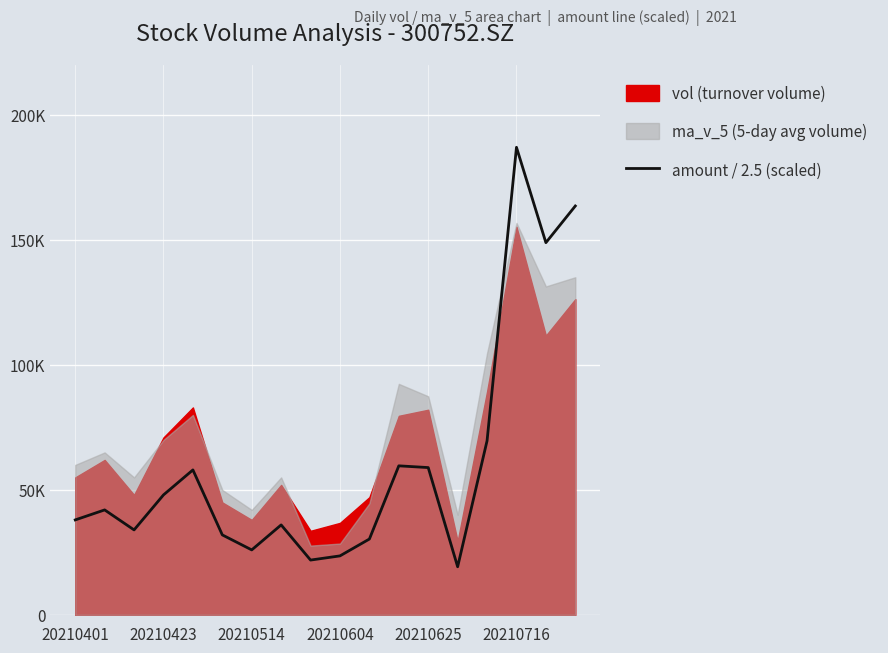

At which category does the data reach its first local peak?

20210423